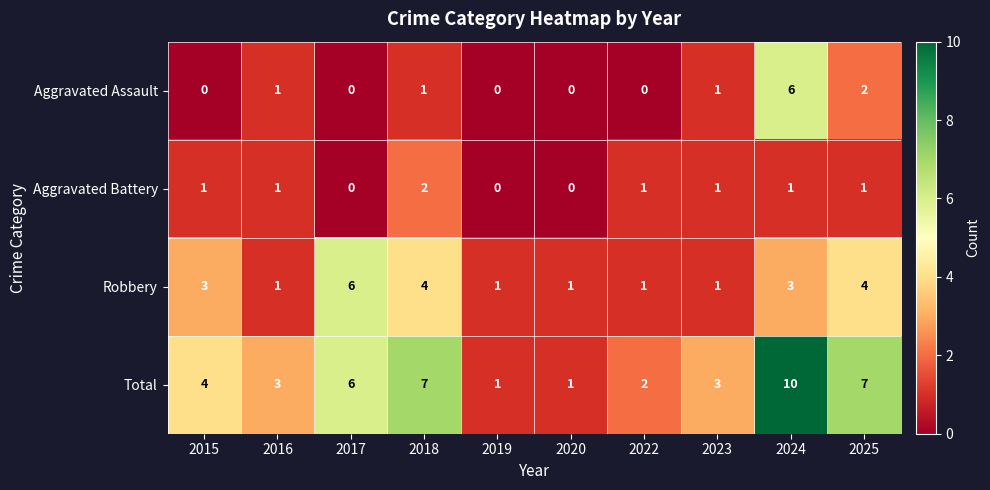

What is the maximum value shown in the chart?

10